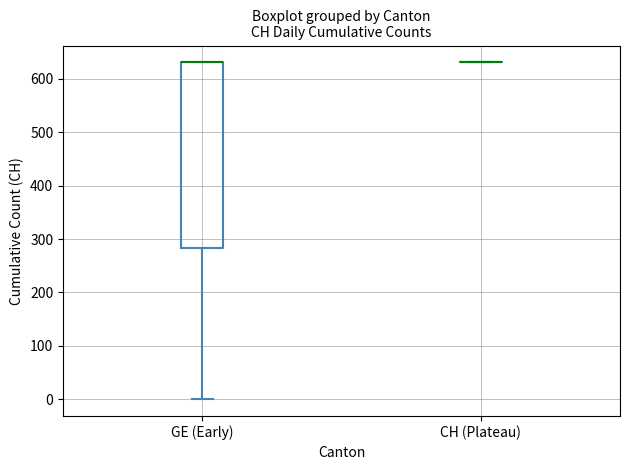

Reading left to right, transcribe this box plot: for each box, give where its median line is, the range the box spans, and where its two whiskers end, as read against the y-axis. The values are not printed on the chart, so give them approximately, as read against the axis.

GE (Early): median 630 (drawn on the box's upper edge), box 280 to 630, whiskers 0 to 630
CH (Plateau): box collapsed to a line at 630, whiskers 630 to 630